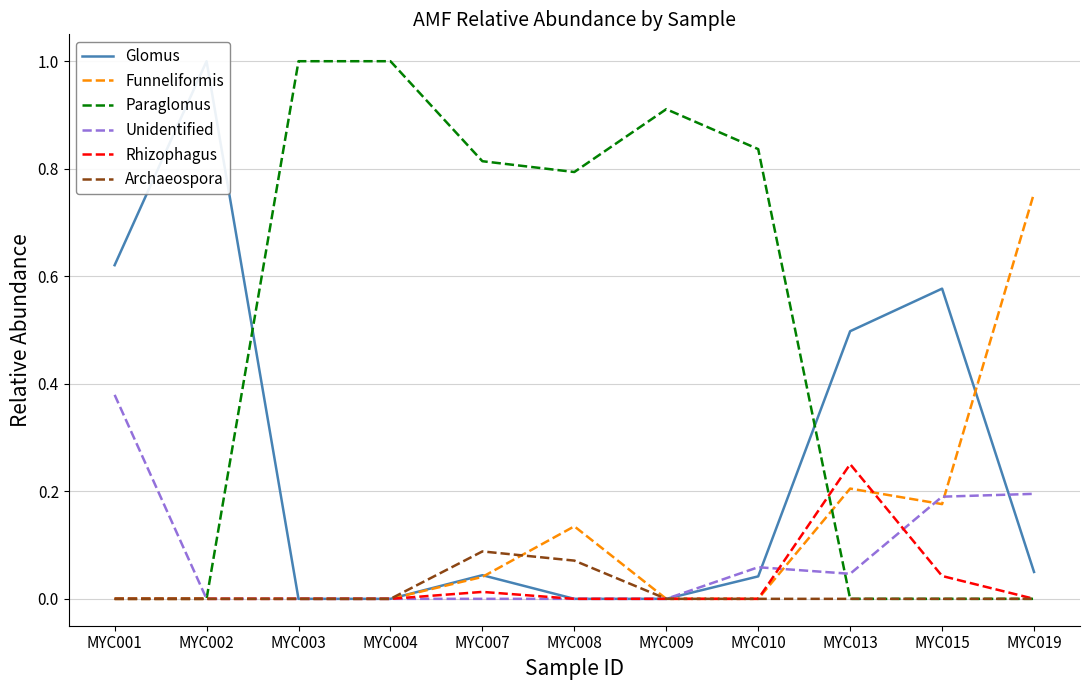

Count the number of data series in this chart.

6